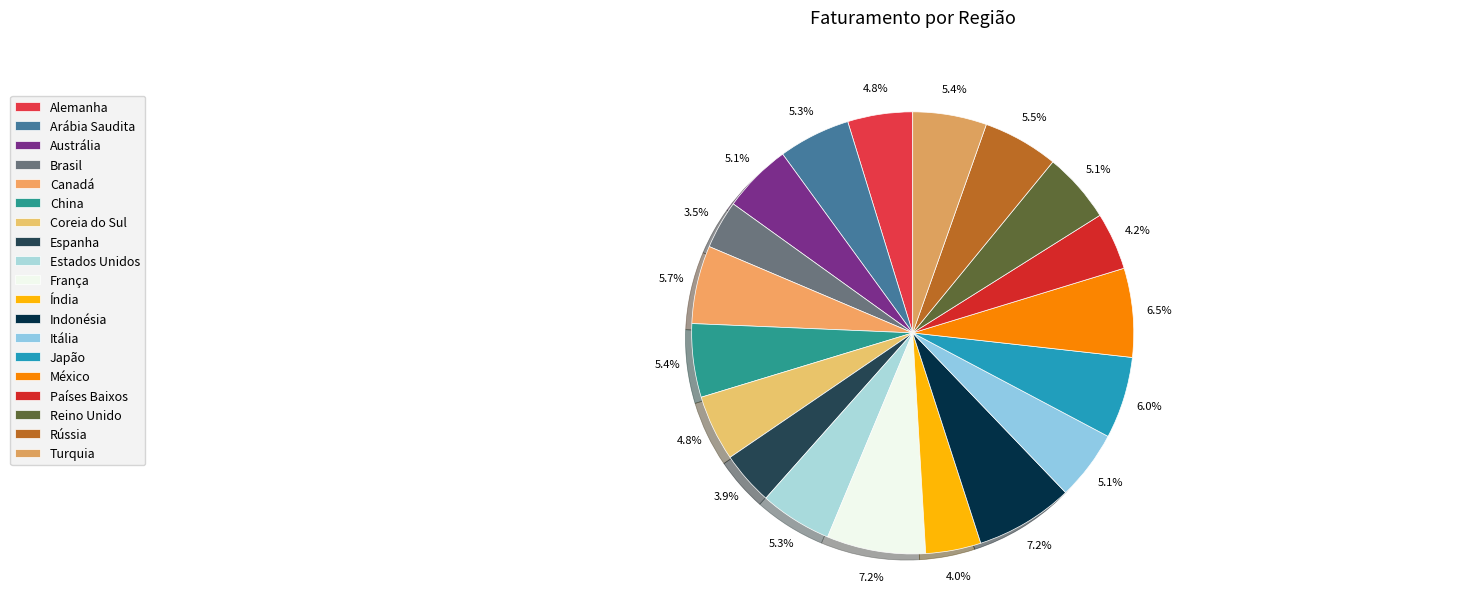

Is Espanha the majority of the pie?

No